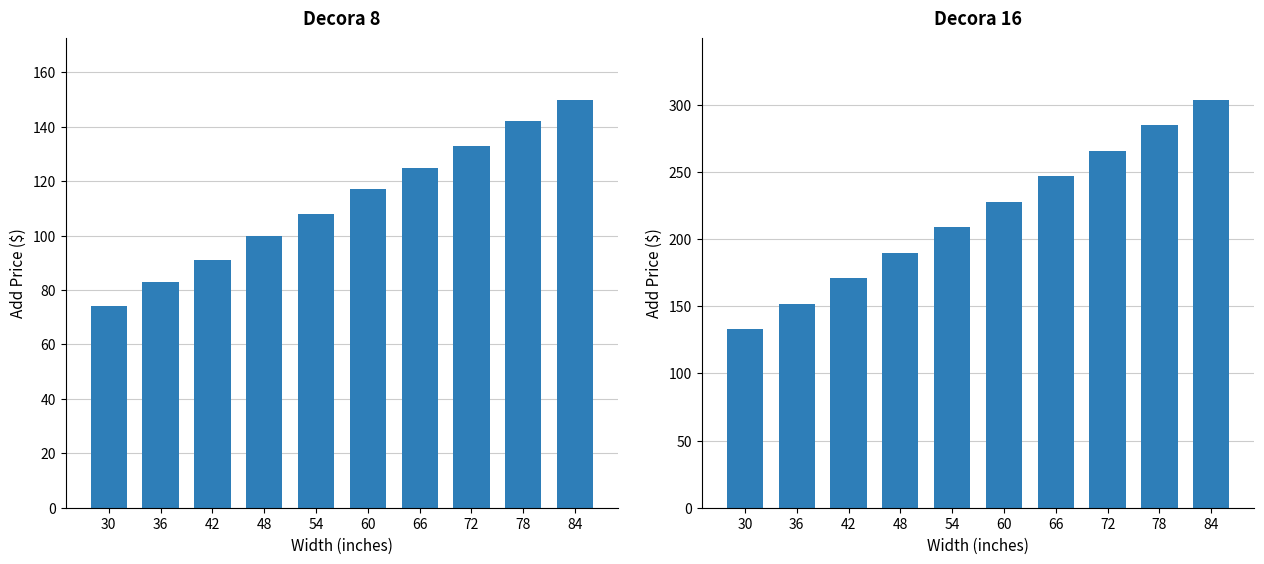

What is the value of the Decora 8 bar at the 2nd from the left?

83